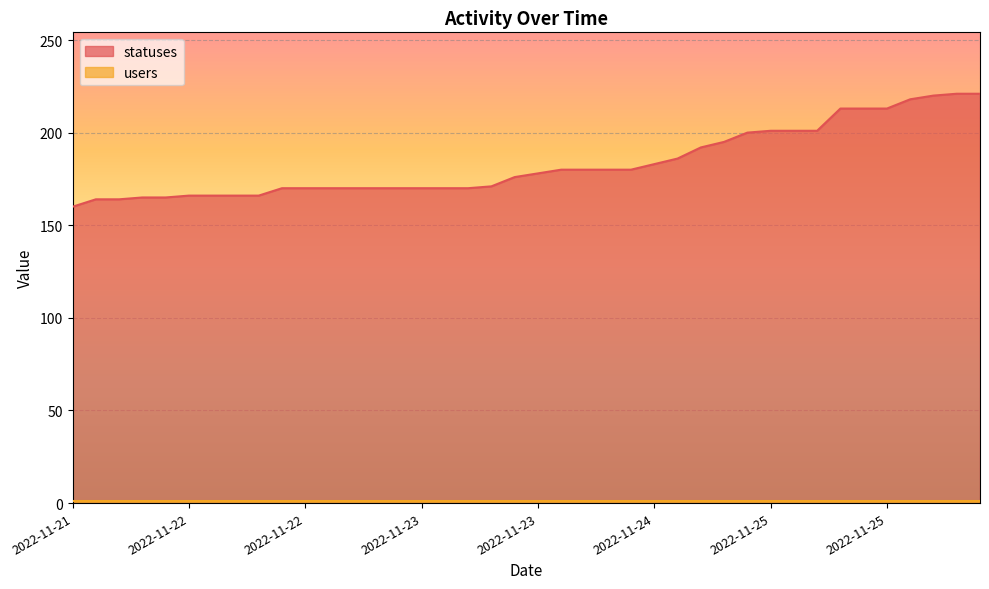

The chart shows a value of 178 at 2022-11-23 21:17. True or false?

True